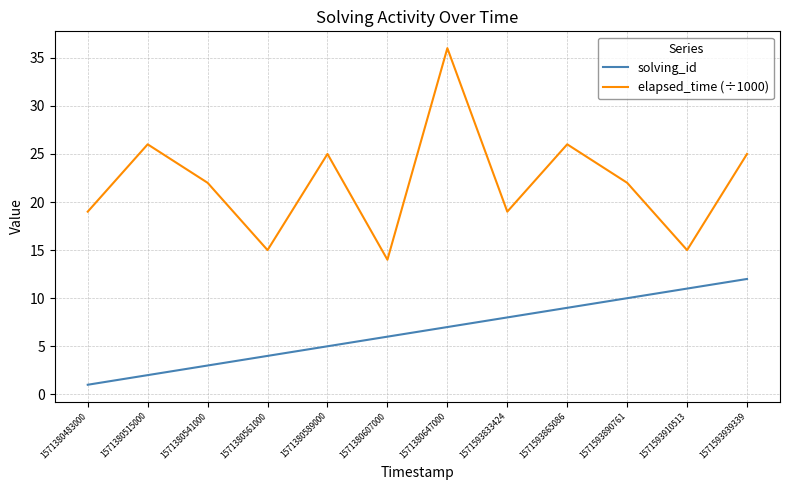

Is it true that elapsed_time (÷1000) equals 14 at 1571380607000?

True